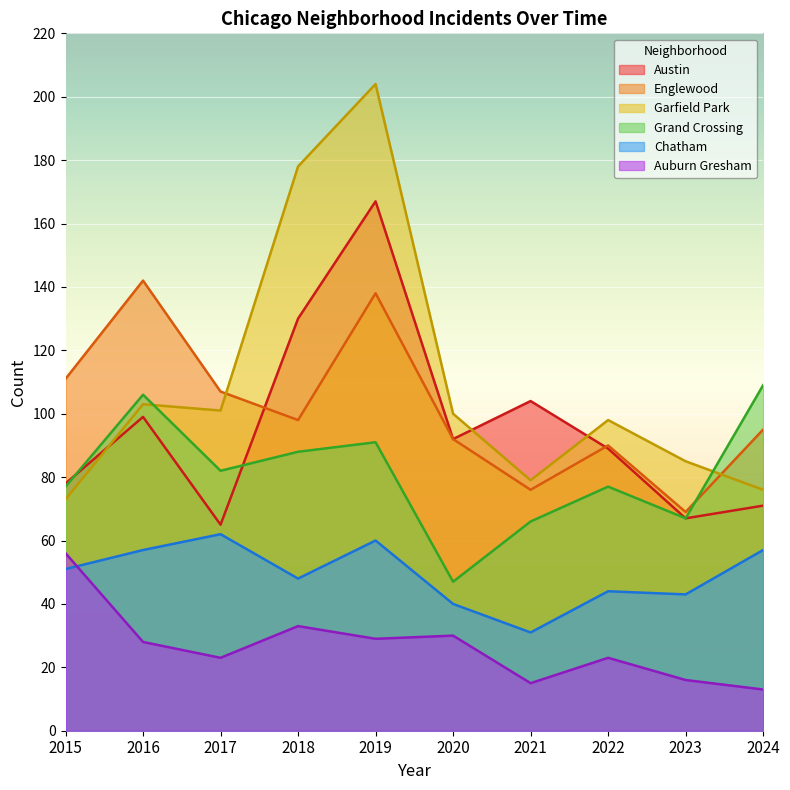

At which category is the sum across all series the highest?

2019